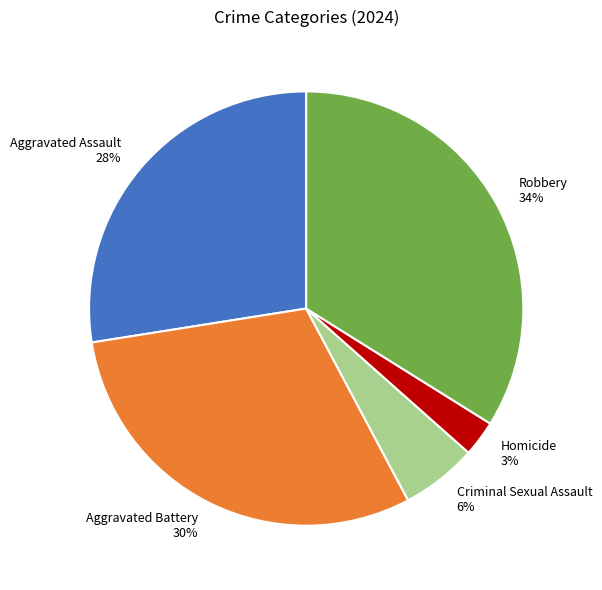

True or false: Robbery accounts for 34% of the total.

True